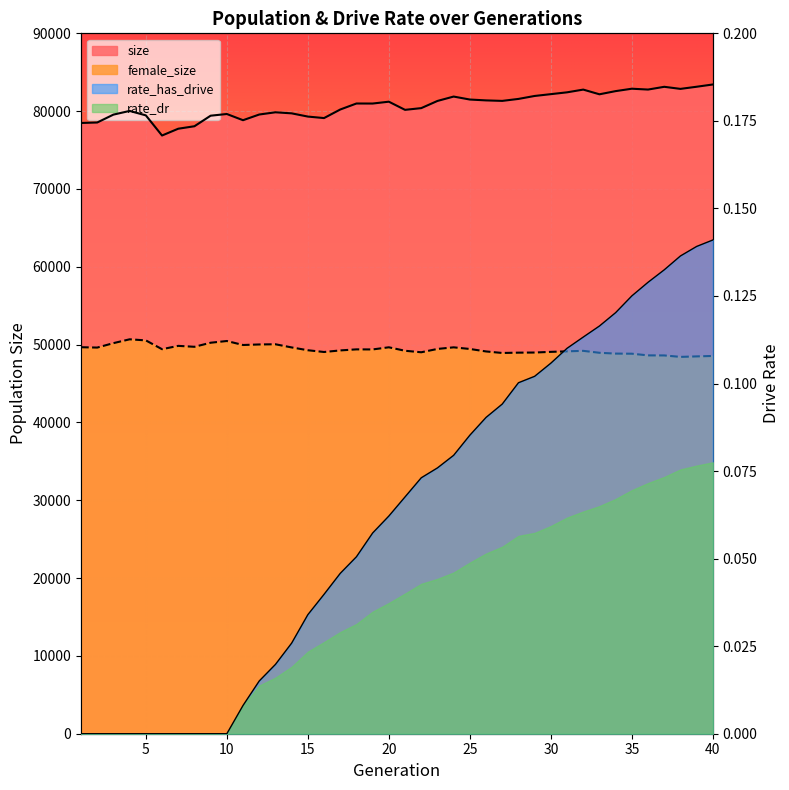

True or false: rate_has_drive and female_size cross at least once.

False